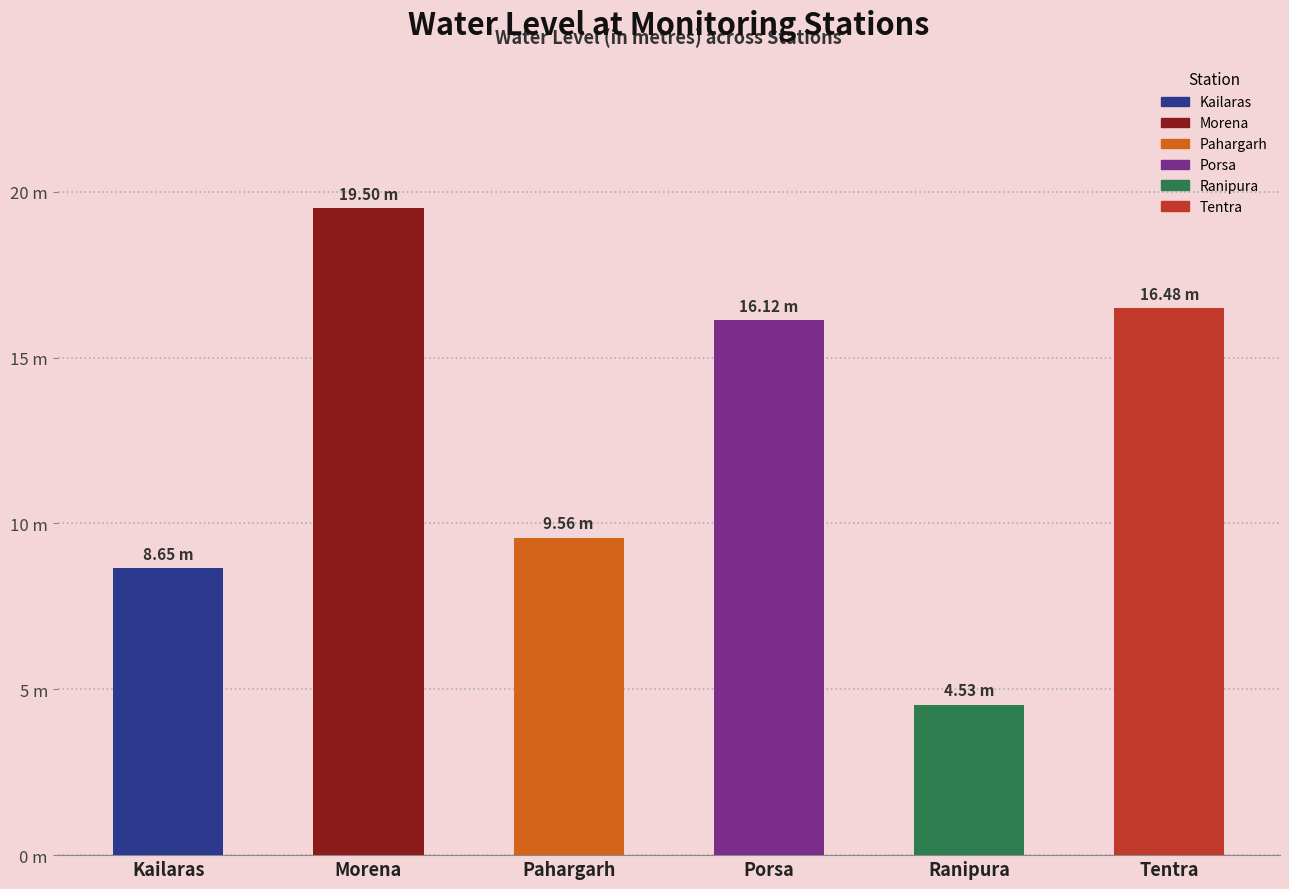

Where is the data nearest to the value 12?

Pahargarh